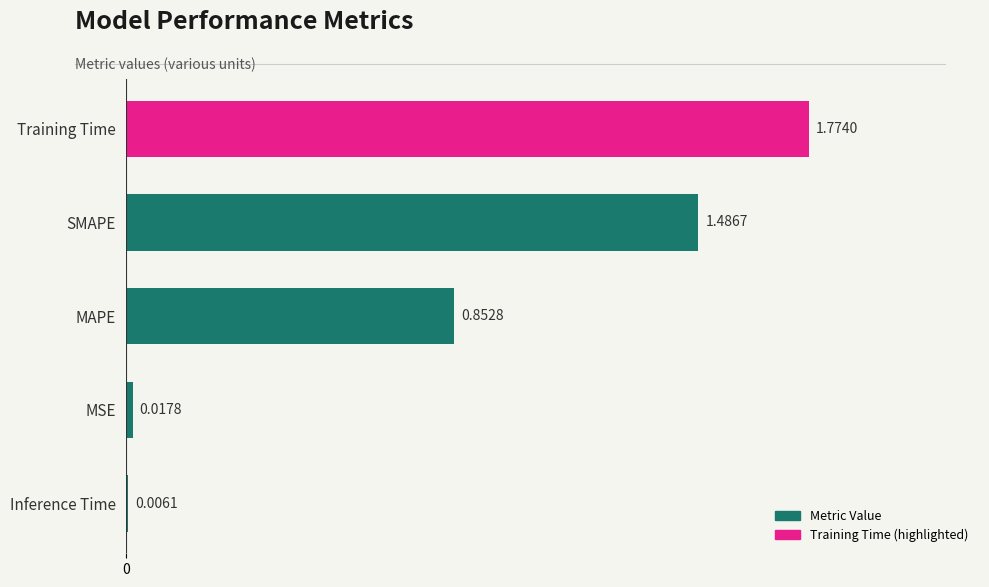

Between MSE and Inference Time, which is larger?

MSE